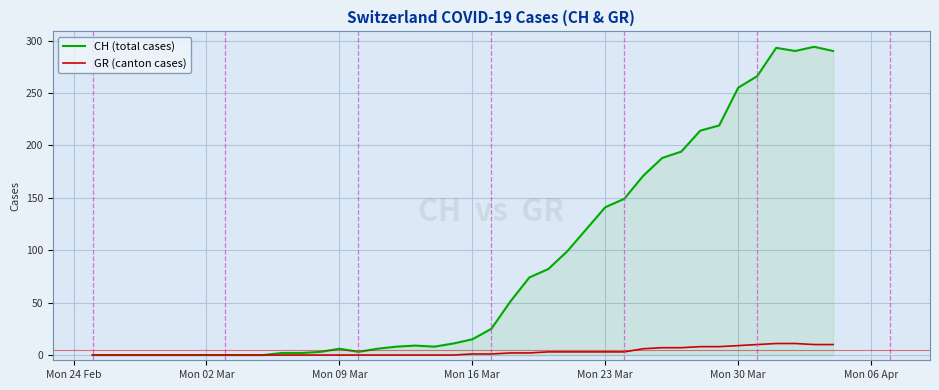

List the series in order of their peak value, lowest first.

GR (canton cases), CH (total cases)